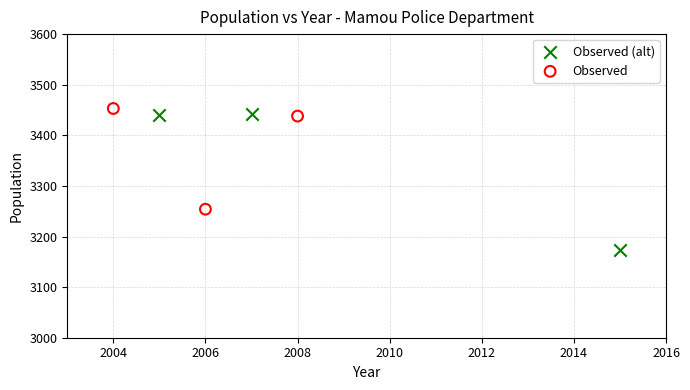

Which series has the largest Y range (max minus min)?

Observed (alt)